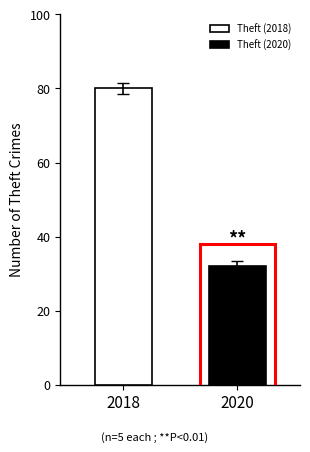

What are all the series names shown in the legend?

Theft (2018), Theft (2020)